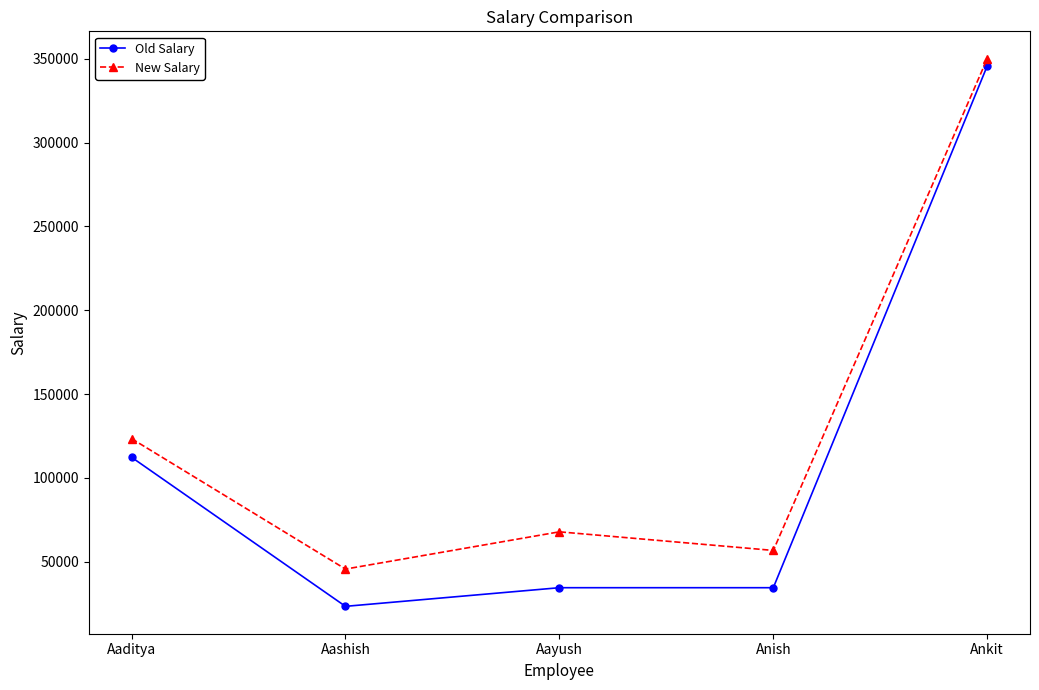

At which label does Old Salary first exceed 34568?

Aaditya